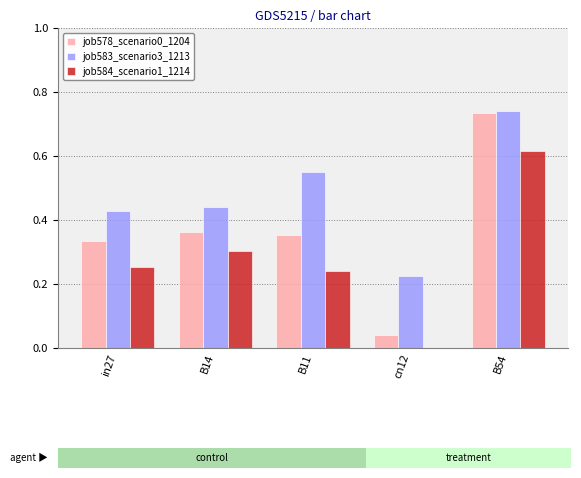

What is the total value across all series at cn12?

0.3